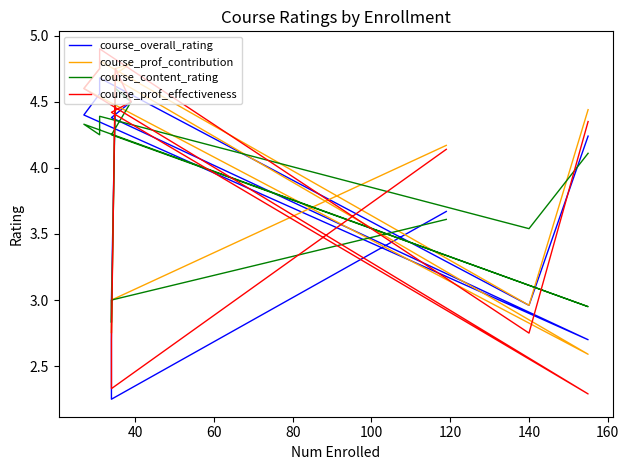

How many interior local valleys does the course_prof_contribution series have?

3